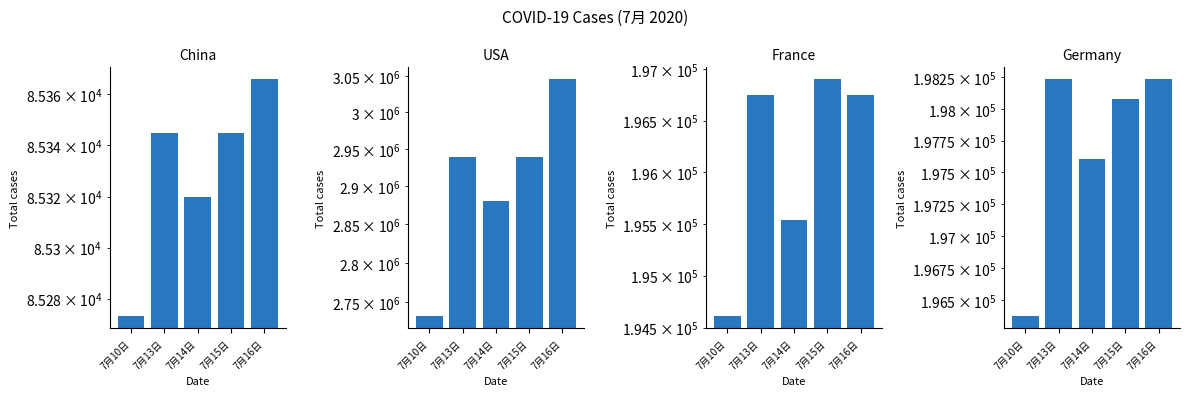

Rank the categories by USA value from lowest to highest.

7月10日, 7月14日, 7月13日, 7月15日, 7月16日